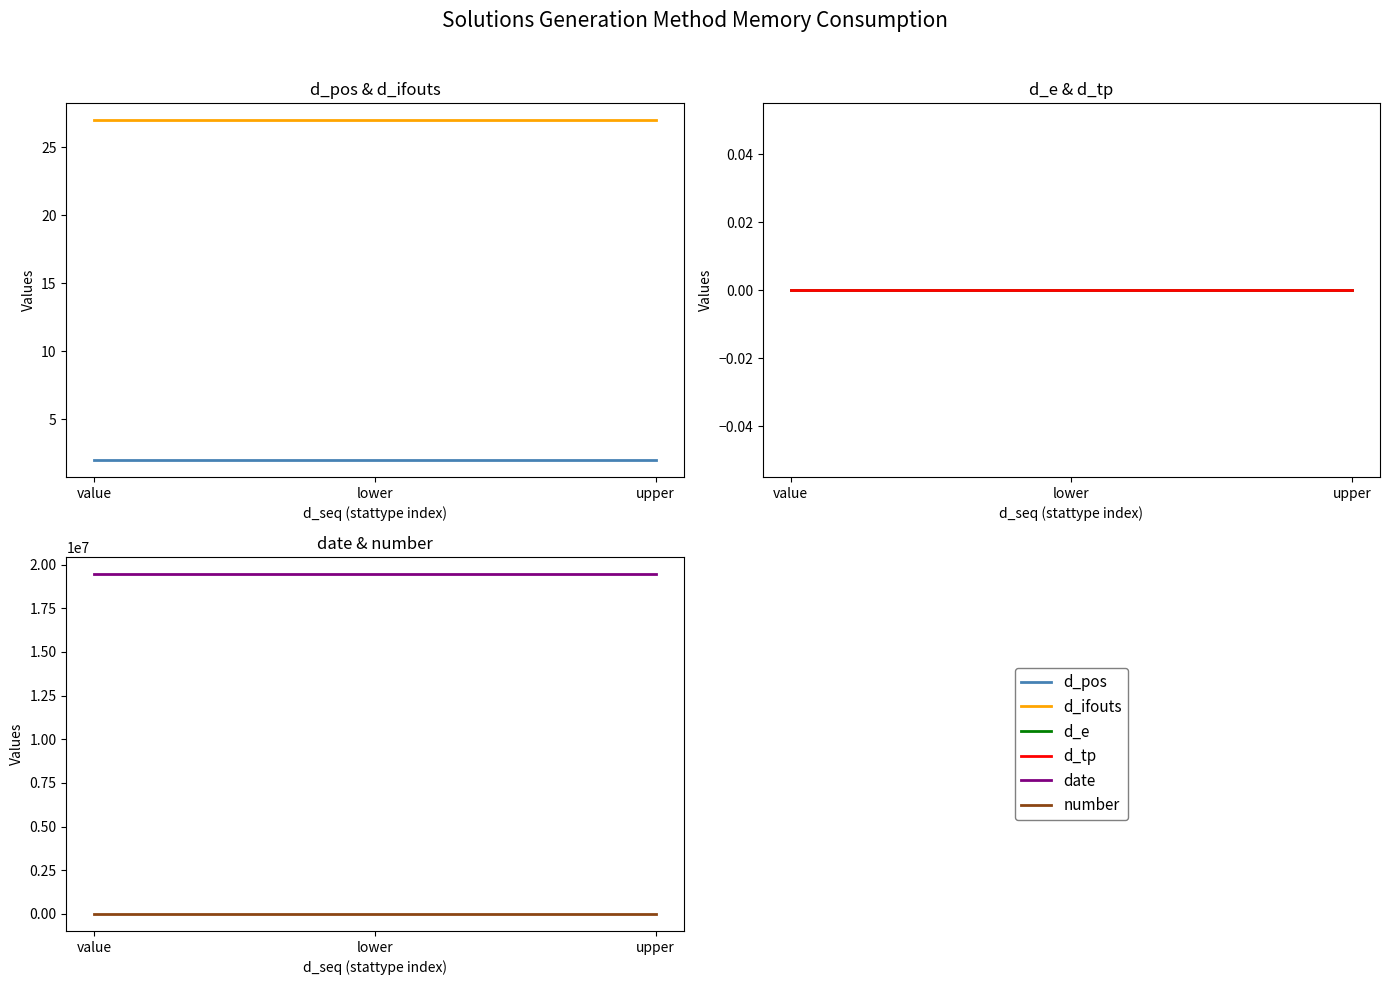

Rank the categories by number value from highest to lowest.

value, lower, upper